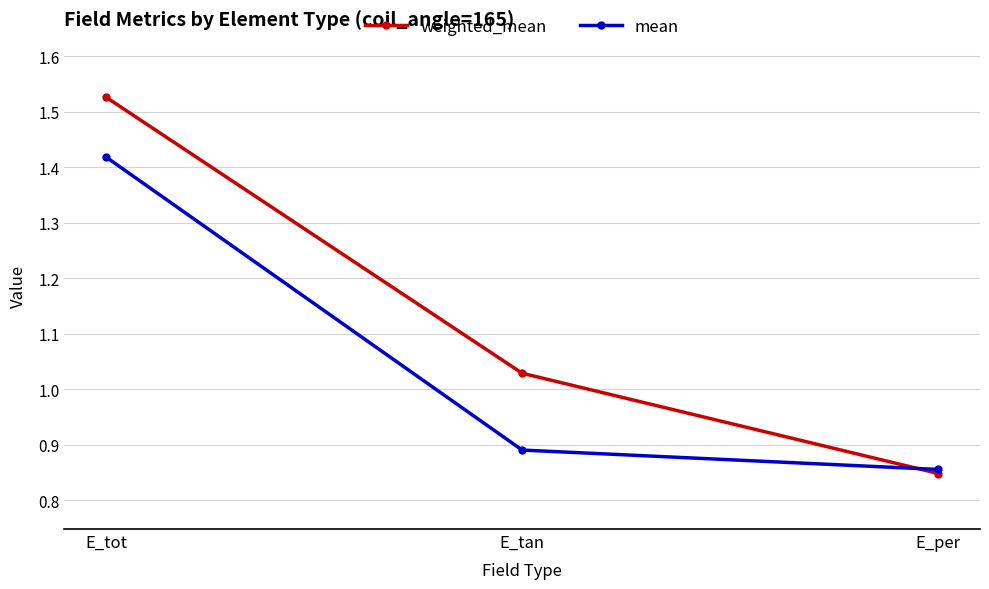

Where does the weighted_mean series first go above 1?

E_tot